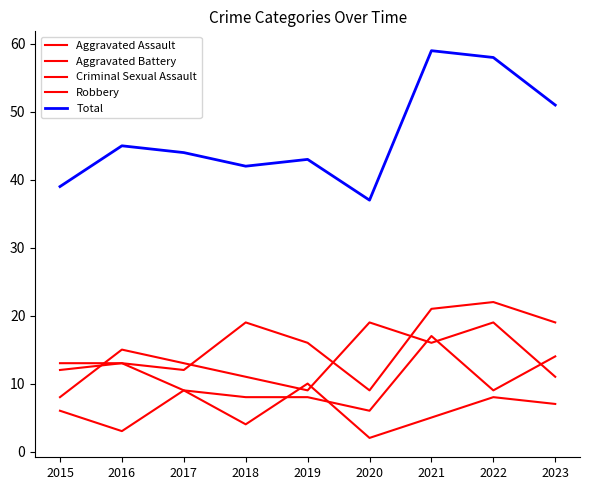

How many lines are shown in the chart?

5